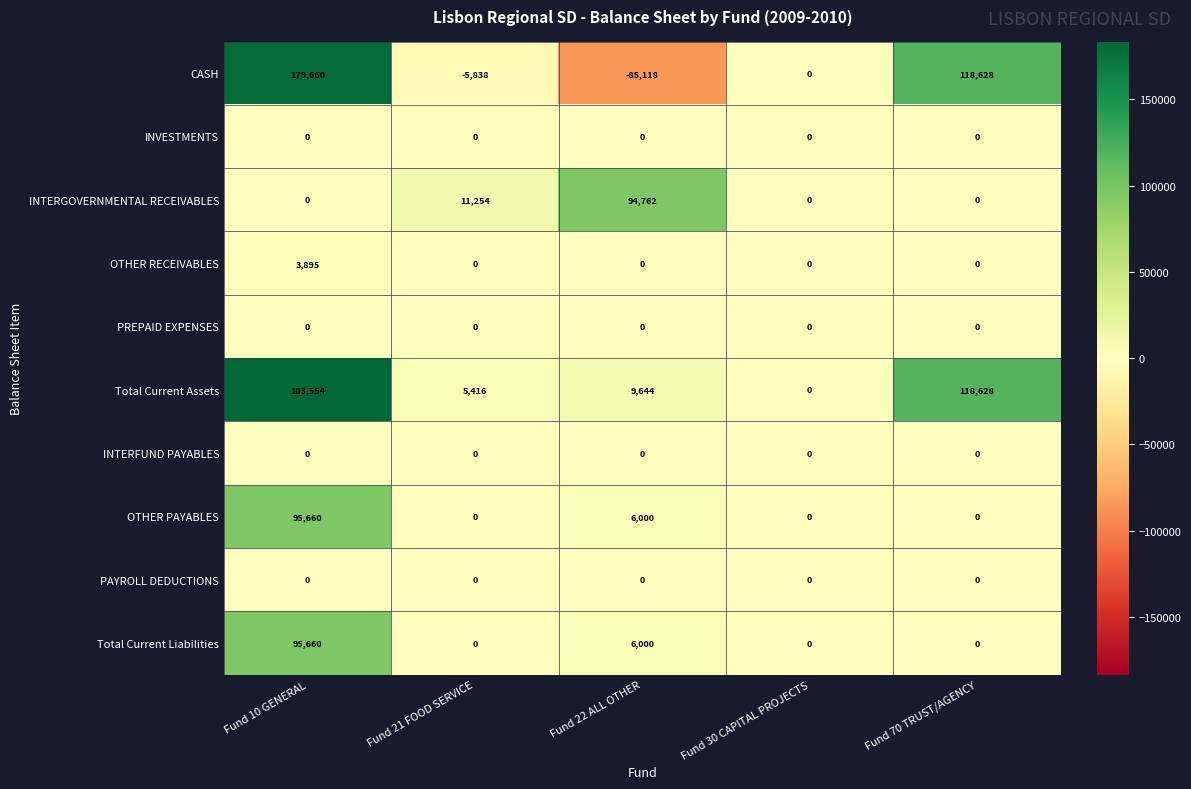

Is it true that PREPAID EXPENSES equals 0 at Fund 21 FOOD SERVICE?

True